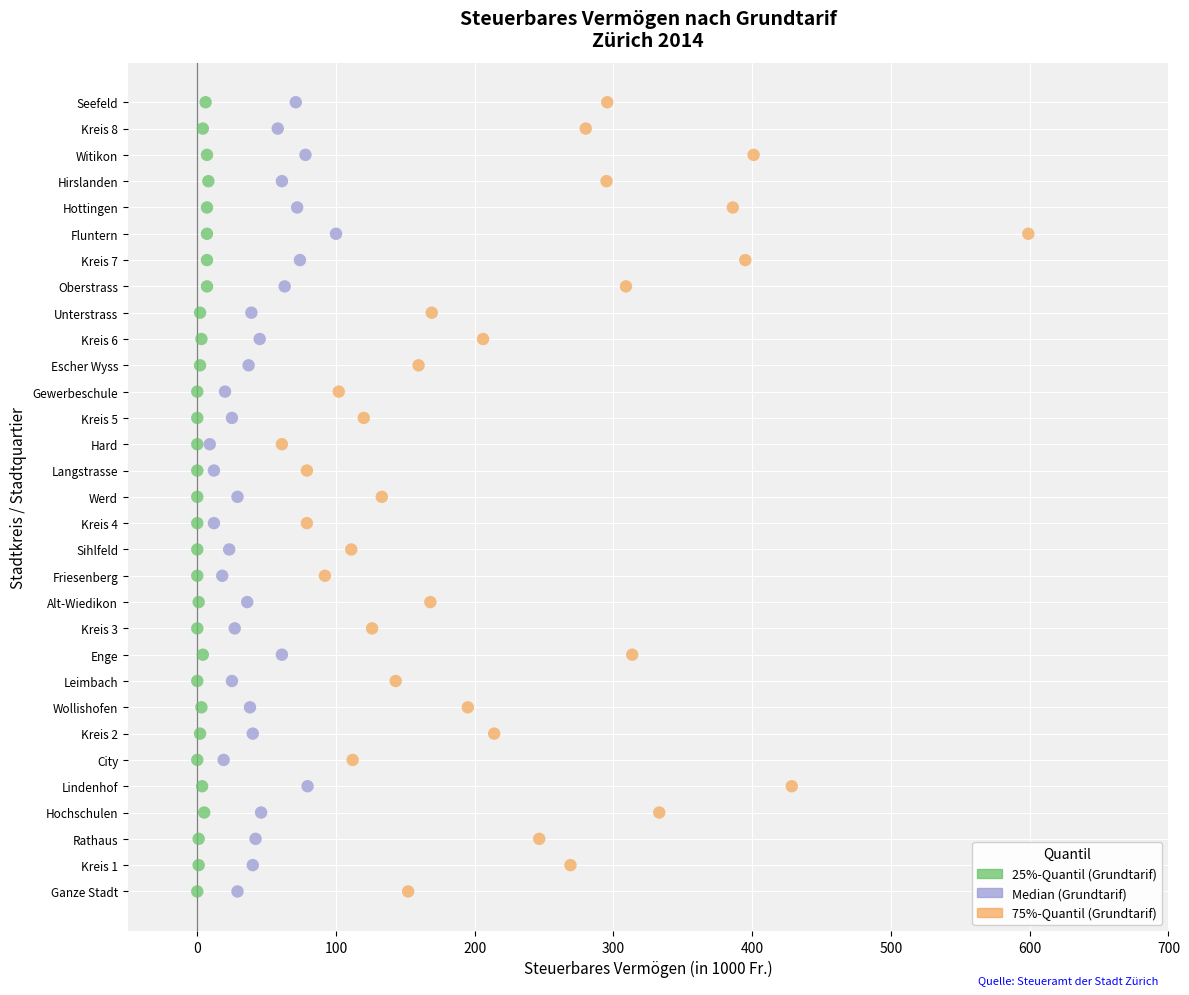

What are all the series names shown in the legend?

25%-Quantil (Grundtarif), Median (Grundtarif), 75%-Quantil (Grundtarif)